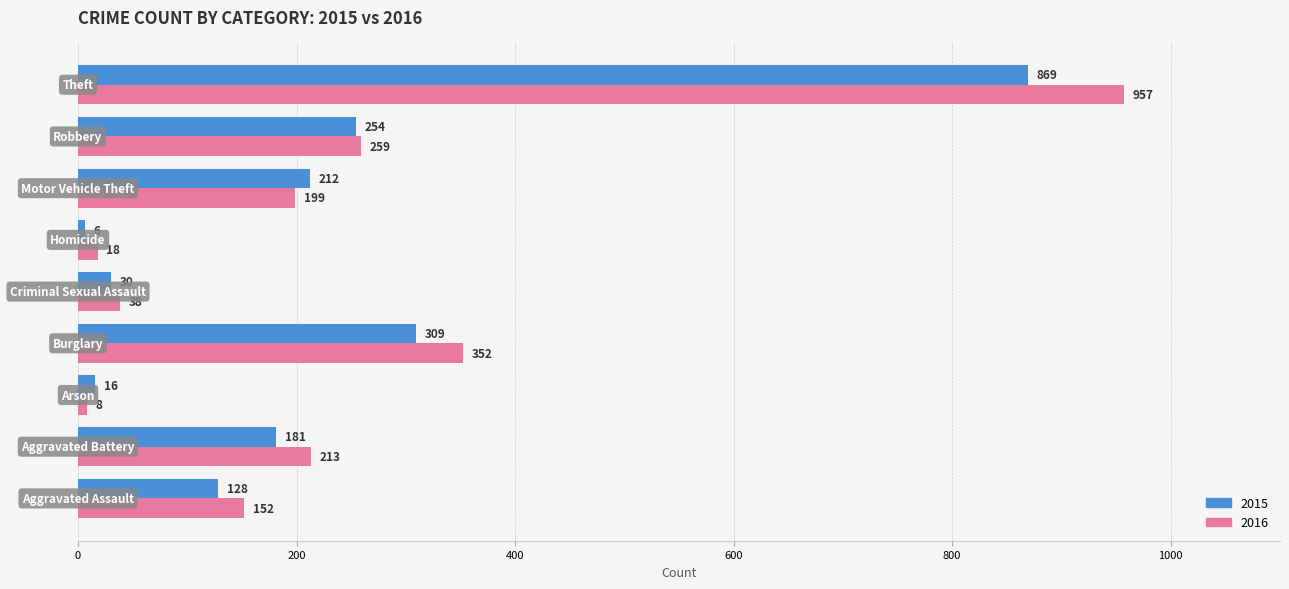

At how many categories does at least one series exceed 194?

5